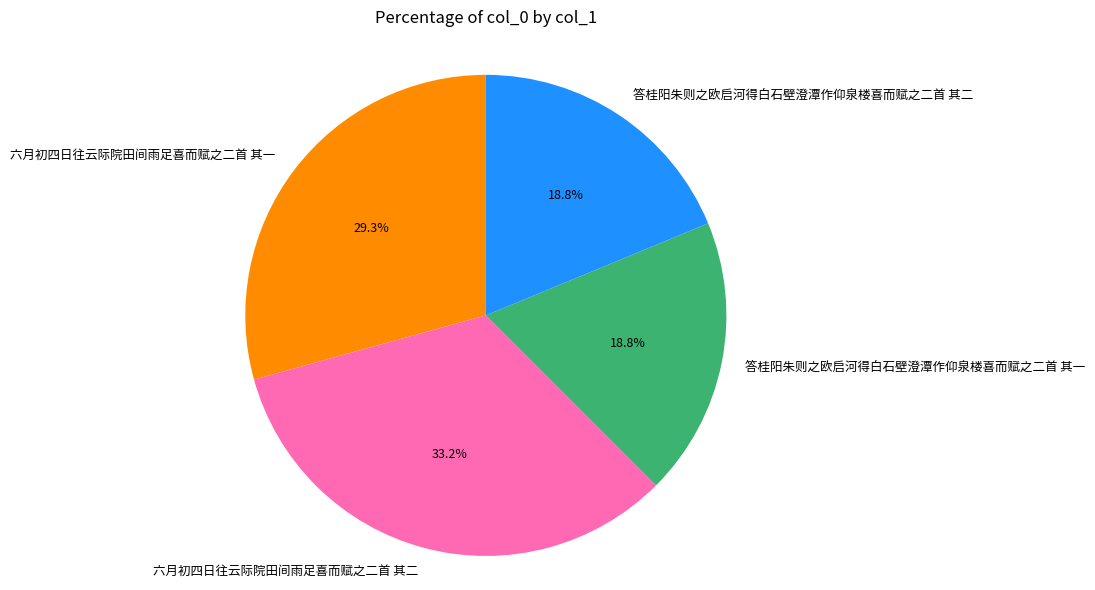

True or false: 六月初四日往云际院田间雨足喜而赋之二首 其一 accounts for 29% of the total.

True